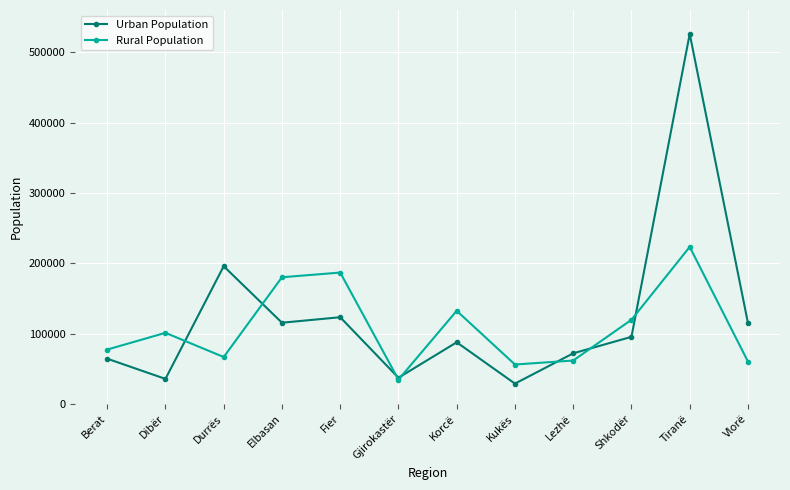

What is the label of the 5th point from the left?

Fier